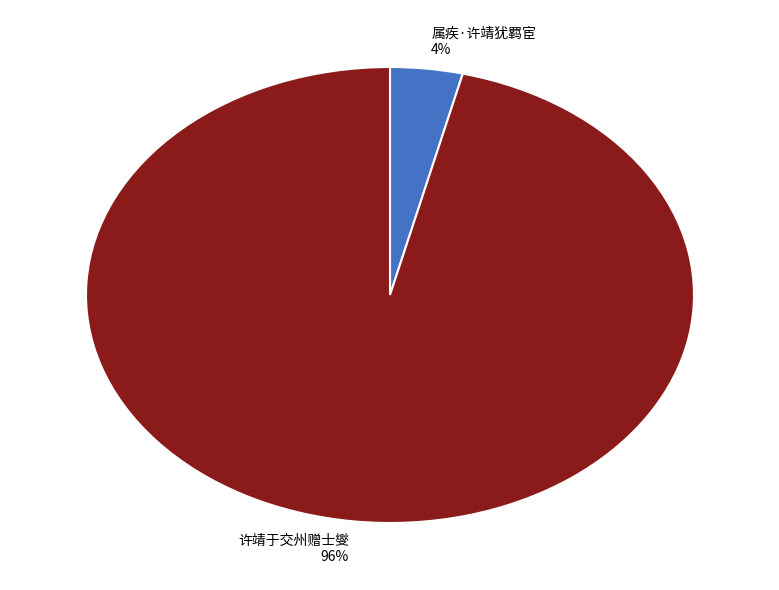

To the nearest percent, what portion does 许靖于交州赠士燮 represent?

96%